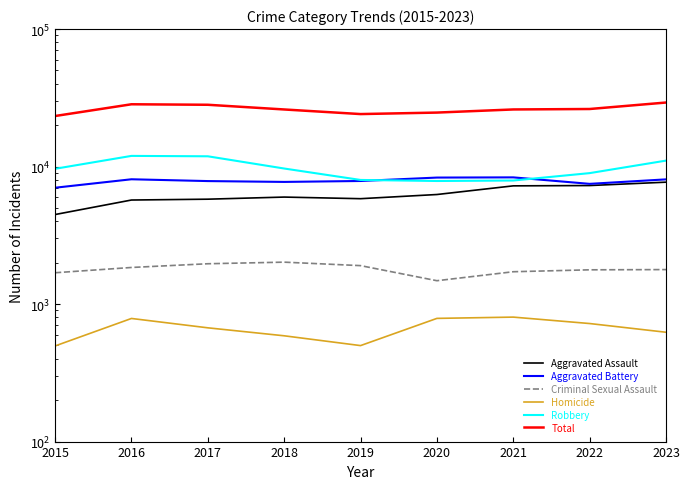

True or false: Criminal Sexual Assault and Aggravated Battery intersect in this chart.

False